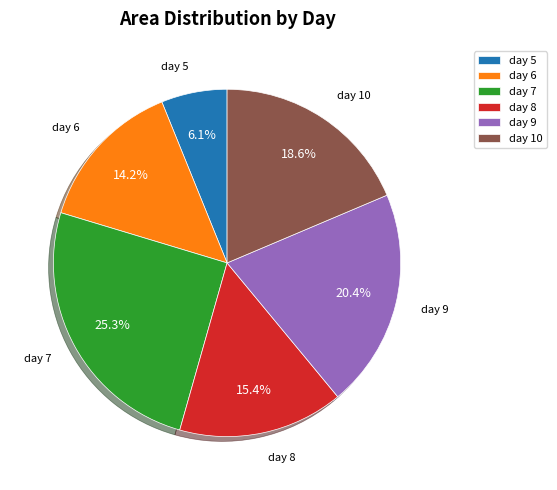

Combined, what portion of the pie is day 6 and day 5?

20.3%